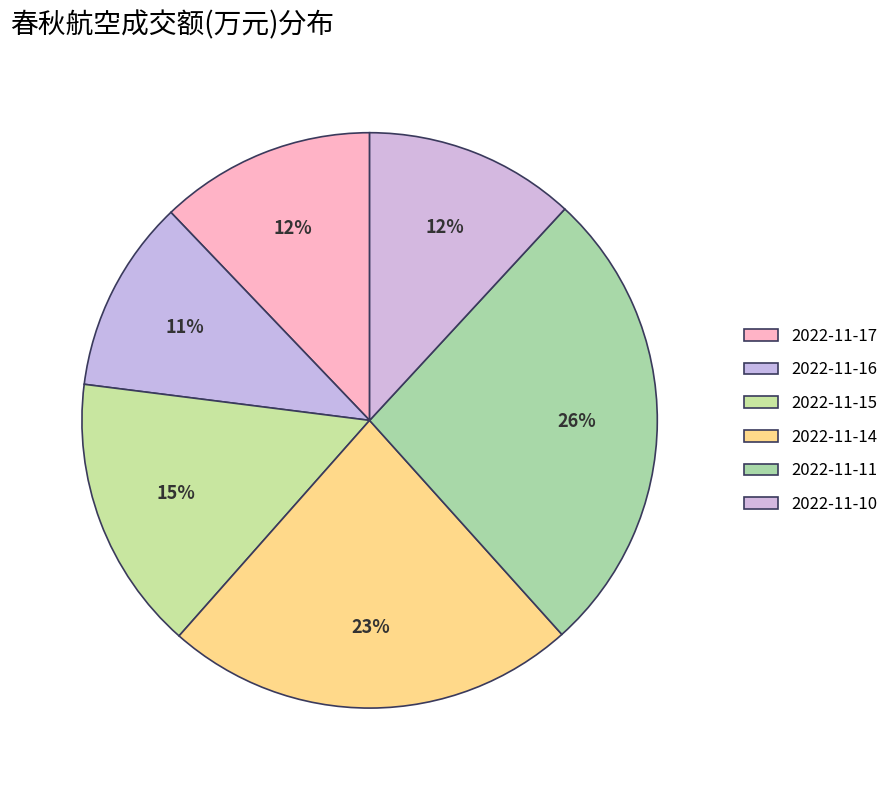

The 2022-11-16 slice represents 21% of the pie. True or false?

False